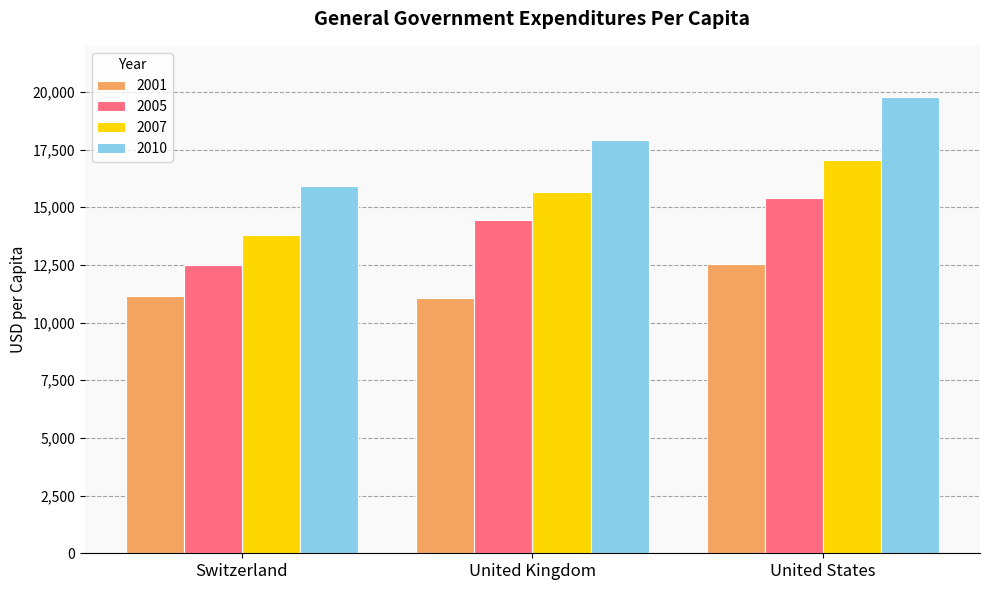

What is the difference between the highest and lowest values at Switzerland?

4767